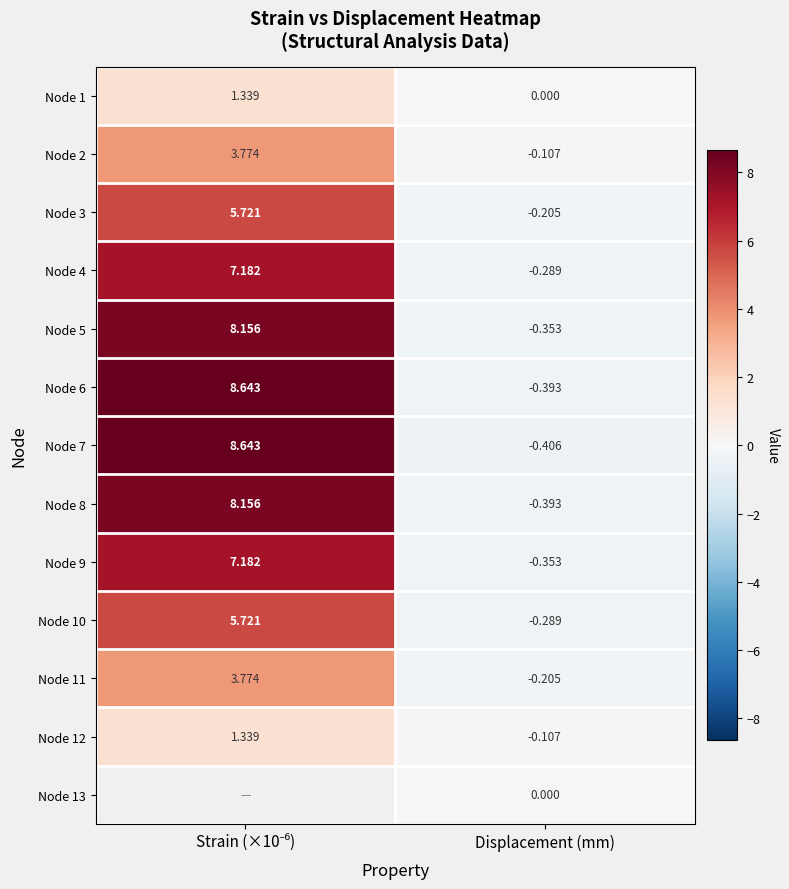

Where is Node 2 nearest to the value 1?

Displacement (mm)